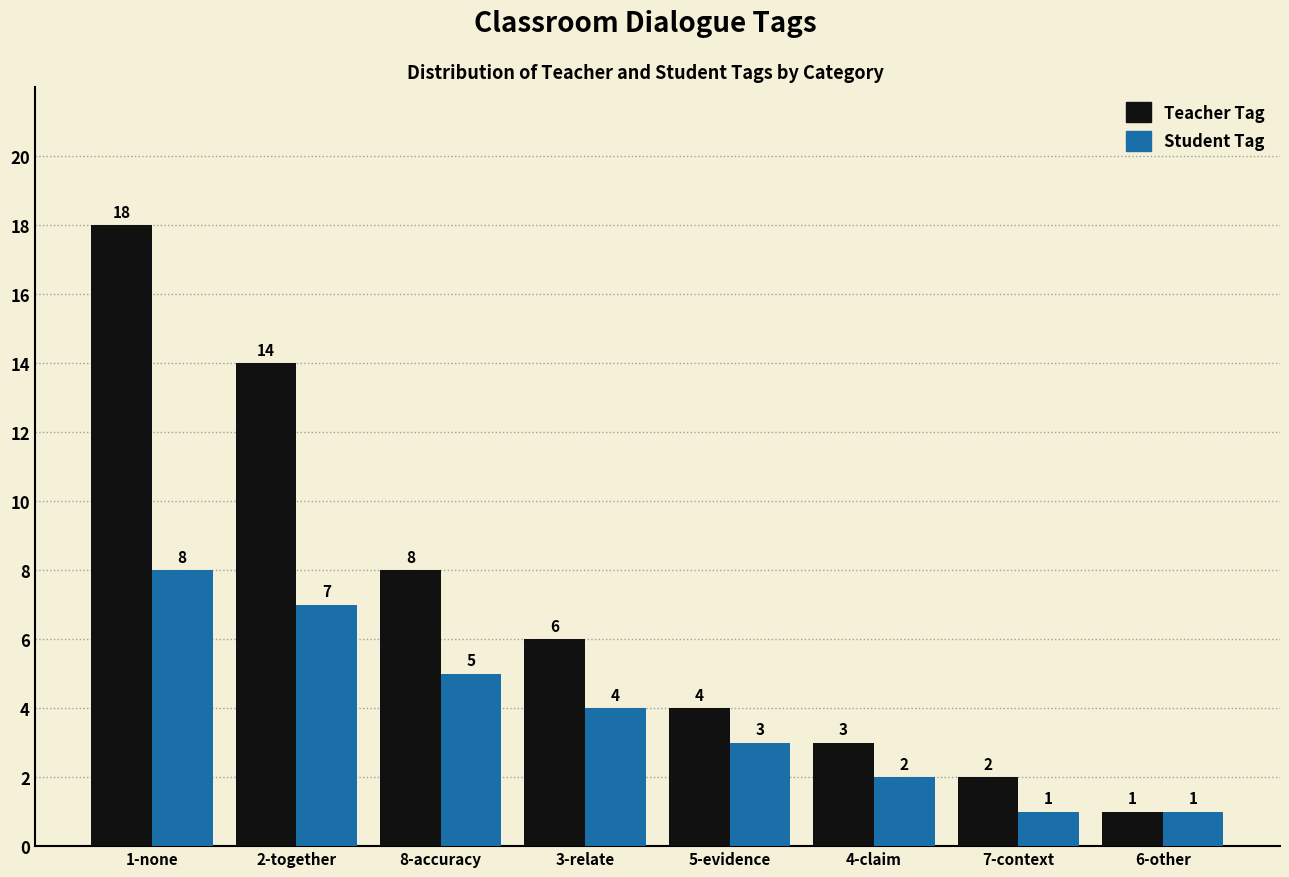

Is the value of Teacher Tag at 4-claim greater than the value of Student Tag at 2-together?

No